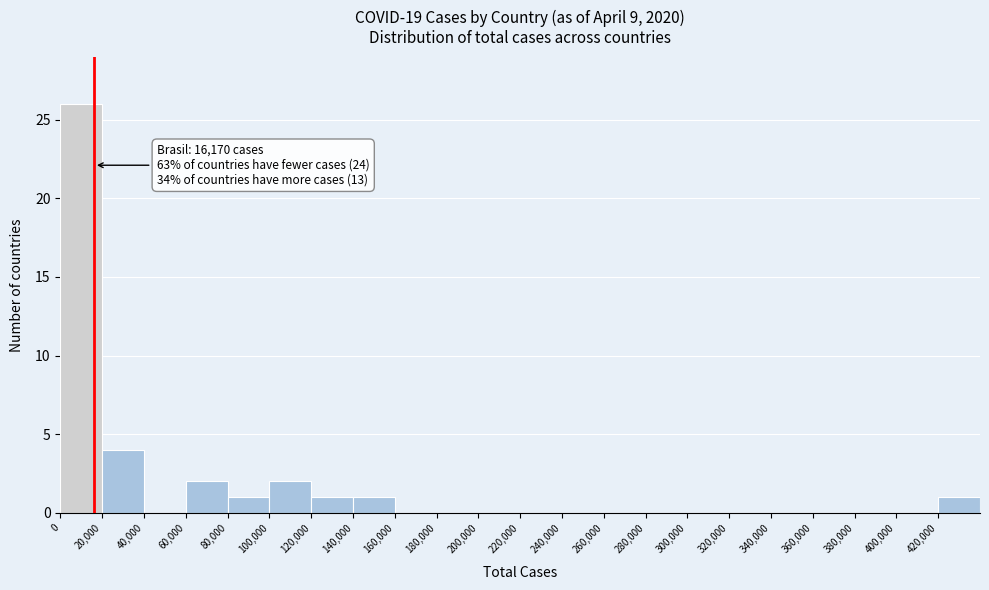

Over which range of the x-axis is the bar tallest?

0 to 20000